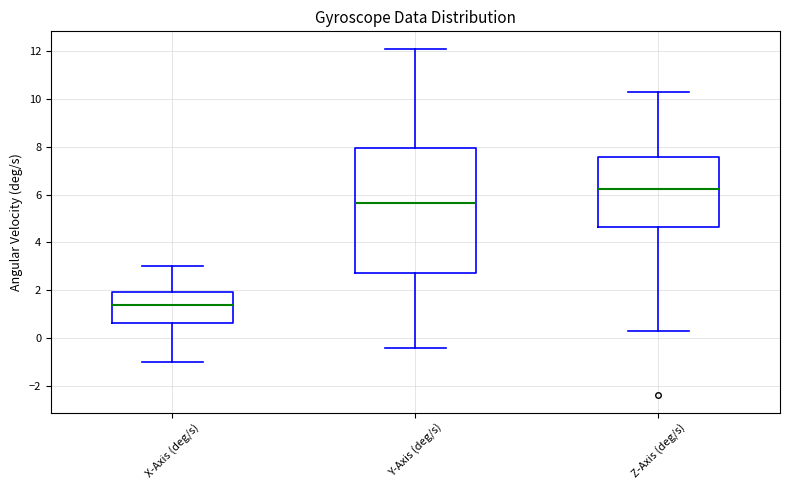

Reading left to right, transcribe this box plot: for each box, give where its median line is, the range the box spans, and where its two whiskers end, as read against the y-axis. The values are not printed on the chart, so give them approximately, as read against the axis.

X-Axis (deg/s): median 1.4, box 0.6 to 2.0, whiskers -1.0 to 3.0
Y-Axis (deg/s): median 5.6, box 2.8 to 8.0, whiskers -0.4 to 12.0
Z-Axis (deg/s): median 6.2, box 4.6 to 7.6, whiskers 0.4 to 10.4